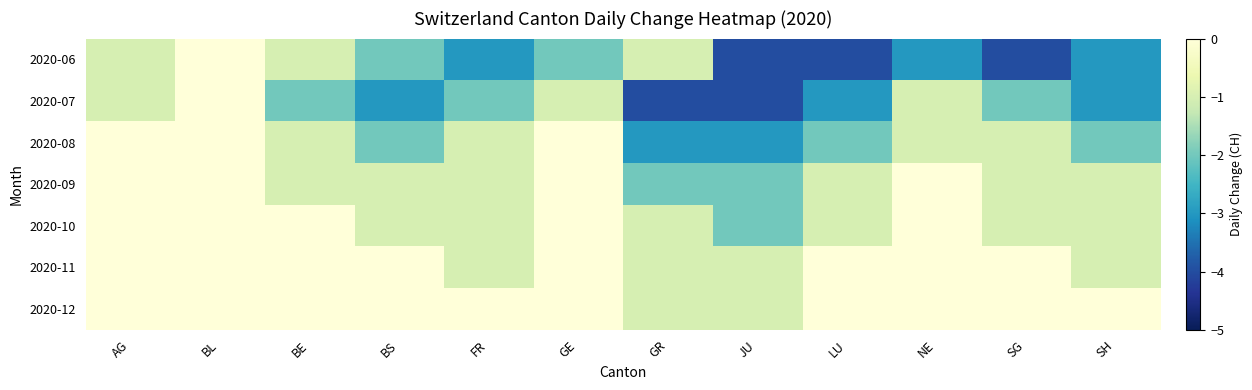

List the series in order of their peak value, lowest first.

2020-06, 2020-07, 2020-08, 2020-09, 2020-10, 2020-11, 2020-12